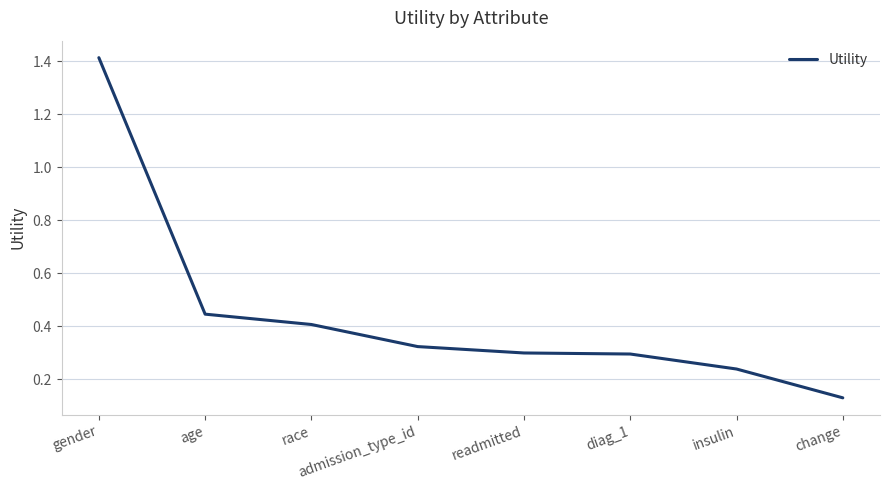

What position from the left is gender?

1